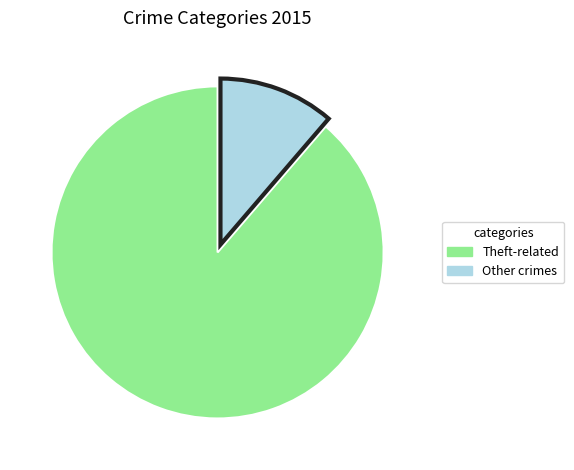

Which slice represents more than half of the pie?

Theft